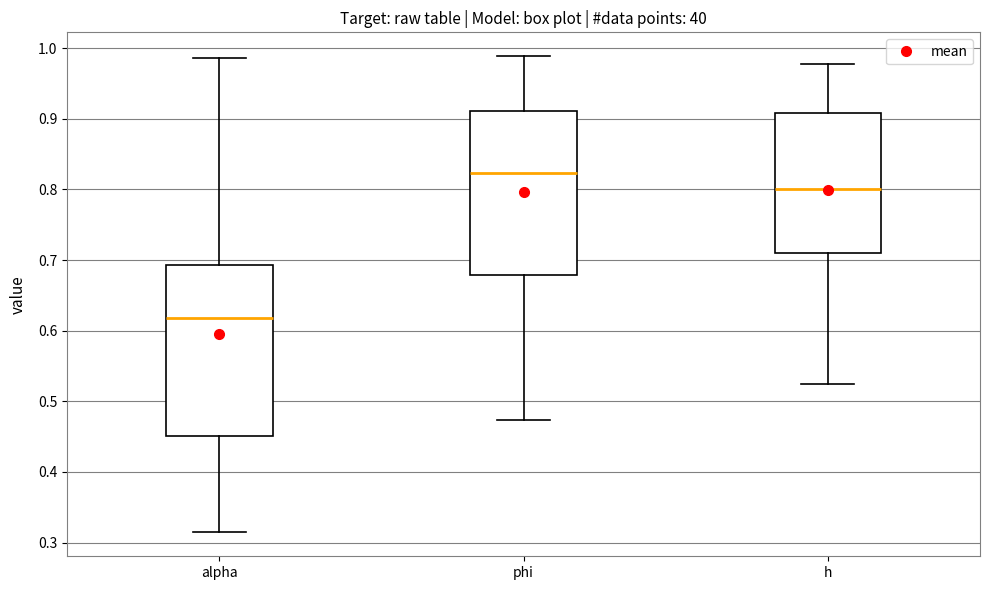

Where does the median line of the box for alpha sit on the y-axis? The values are not printed on the chart, so give them approximately, as read against the axis.

0.62